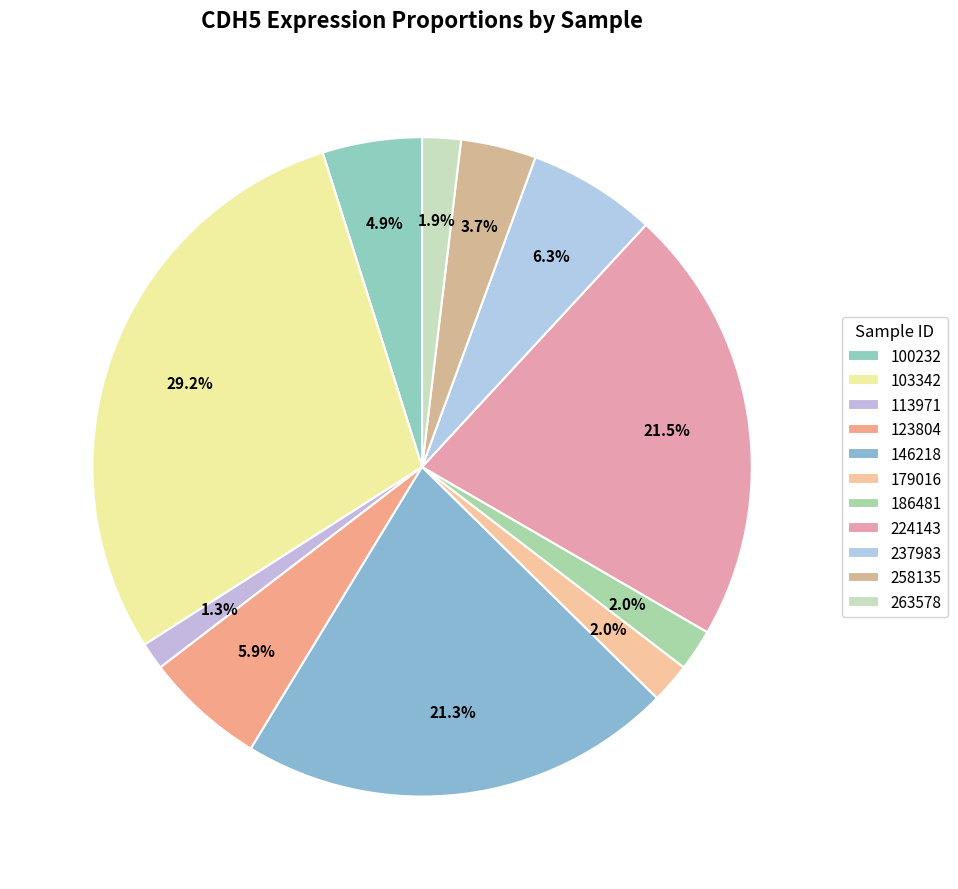

Rank the categories by value from lowest to highest.

113971, 263578, 179016, 186481, 258135, 100232, 123804, 237983, 146218, 224143, 103342